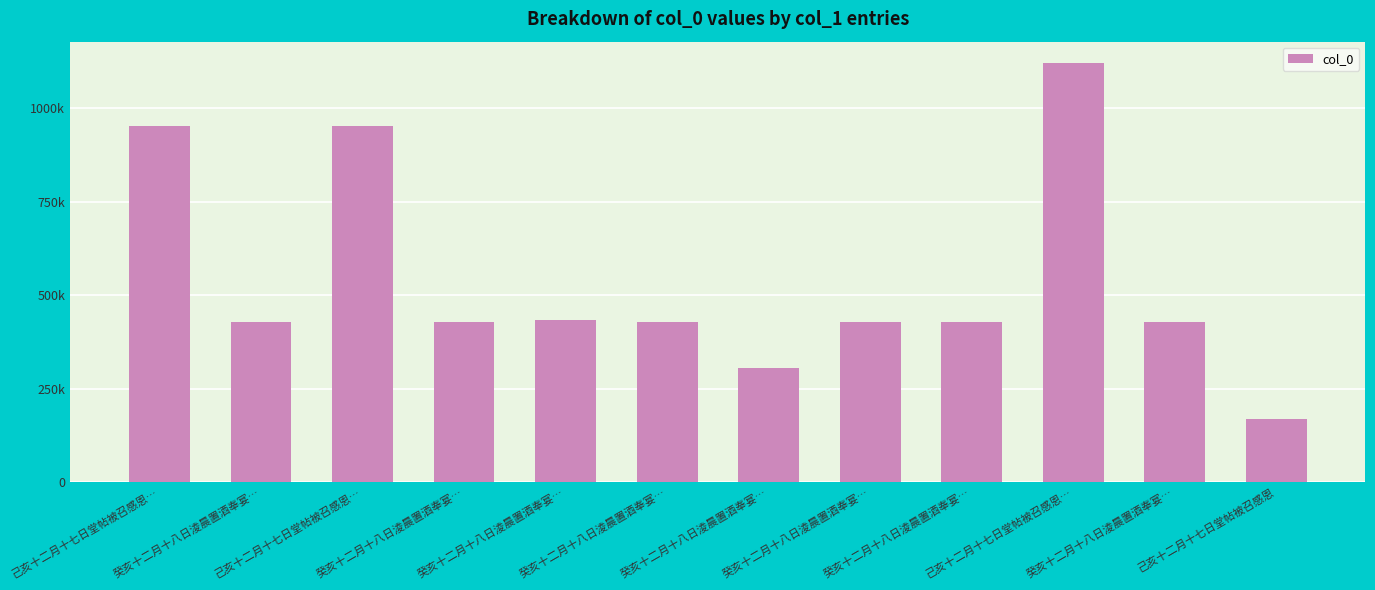

Which category has the highest value across all series?

己亥十二月十七日堂帖被召感恩…